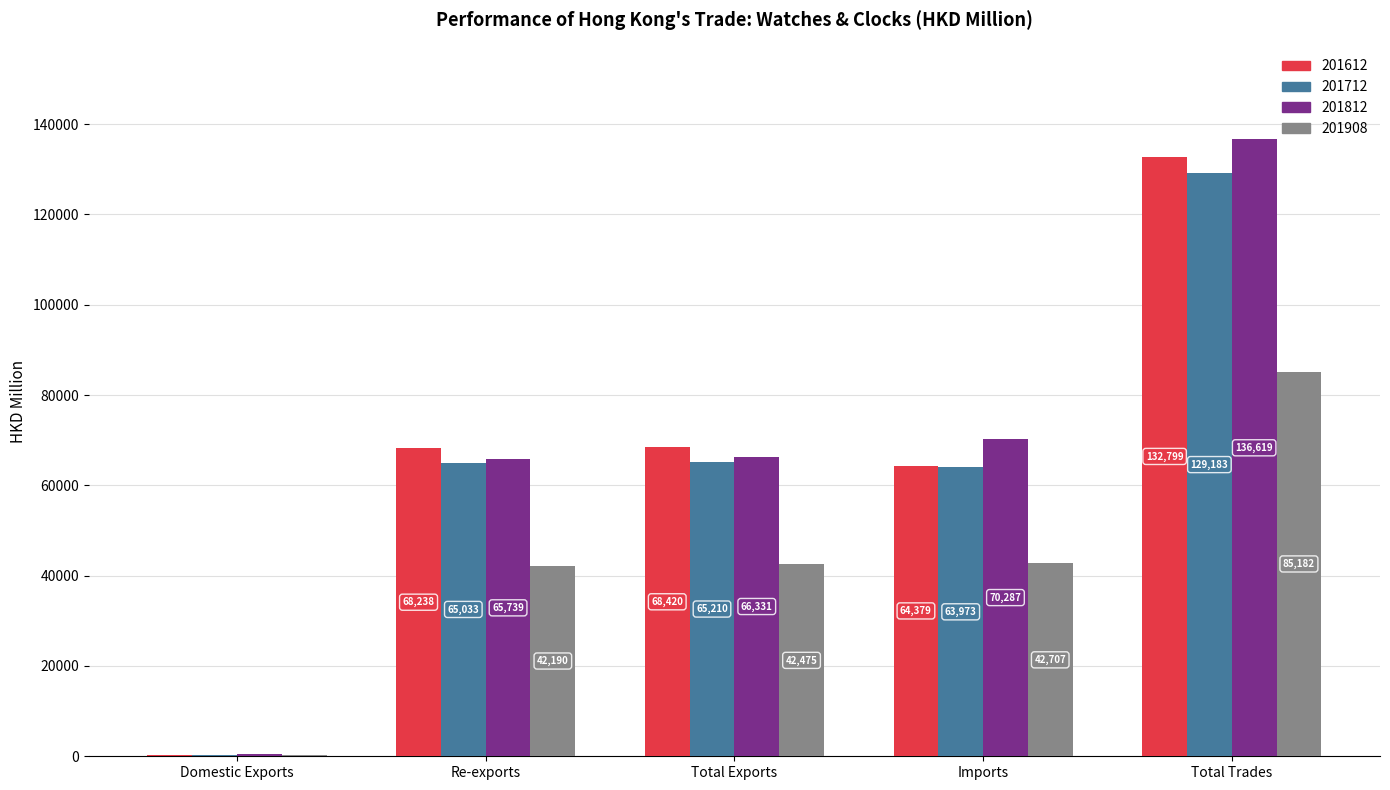

What value does the 201612 series have at Re-exports?

68238.5